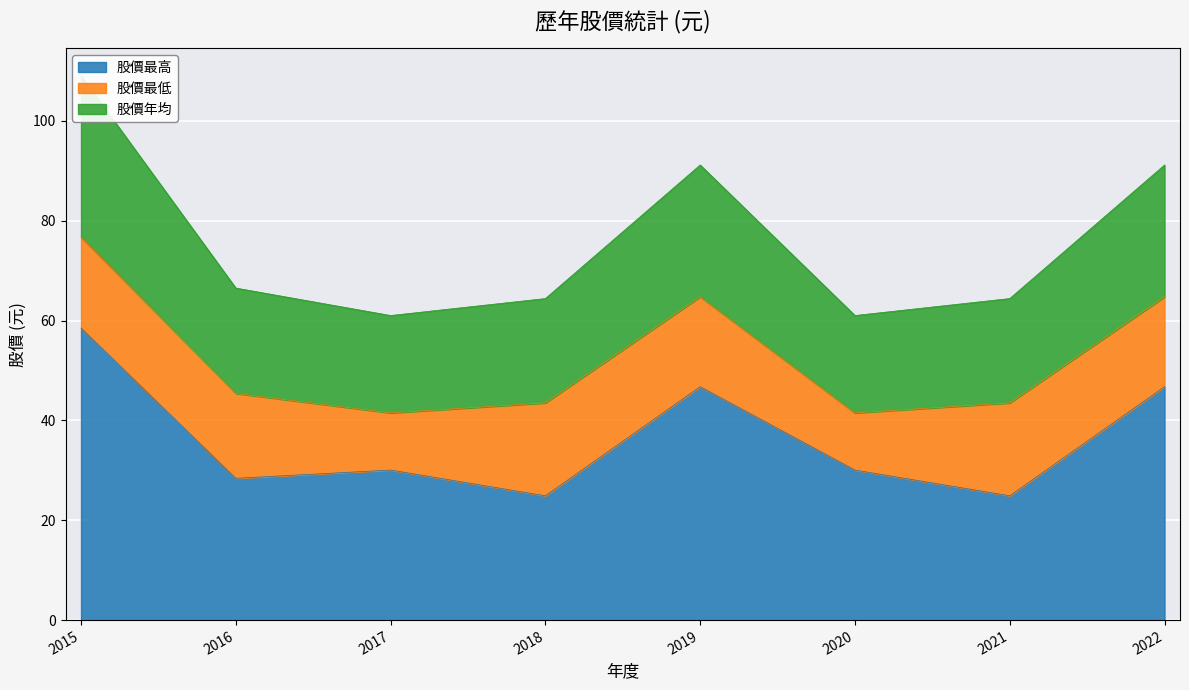

True or false: 股價最高 and 股價年均 cross at least once.

False